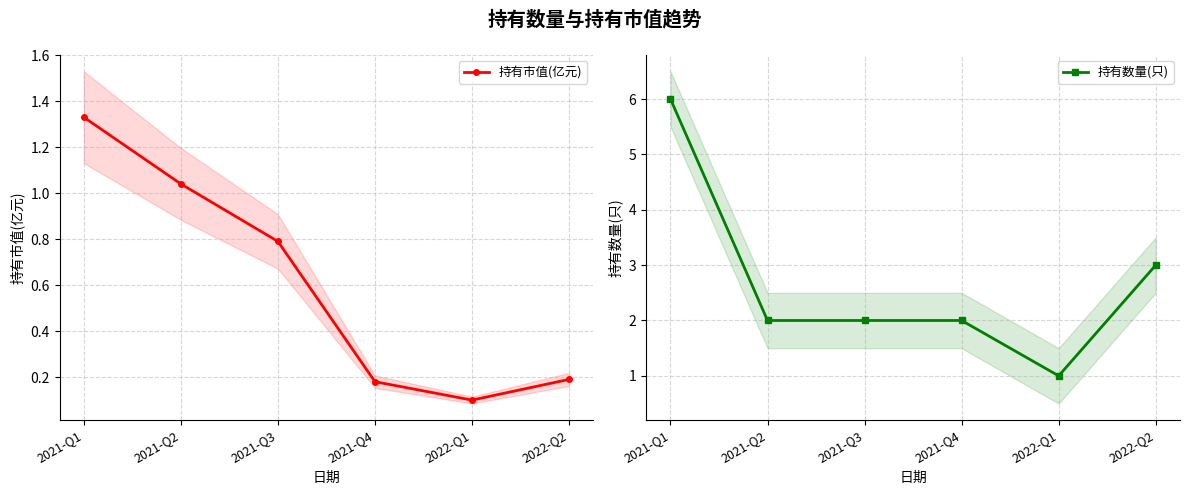

What is the average value of the 持有数量(只) series?

2.7